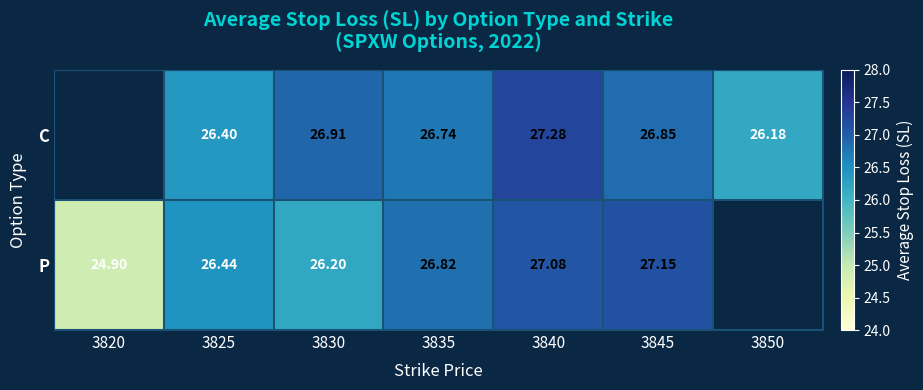

Count the number of data series in this chart.

2